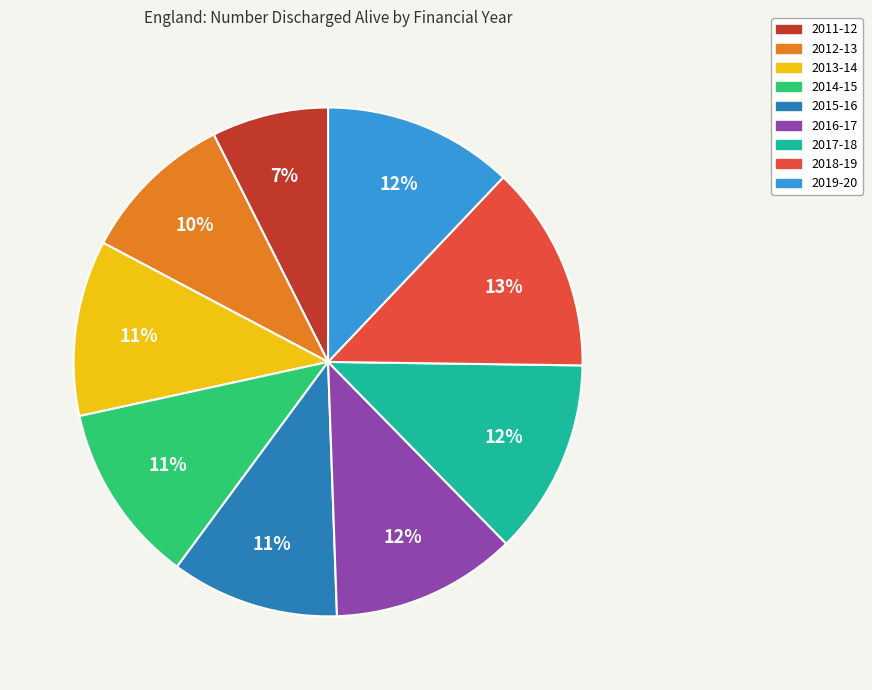

Does any single category account for the majority?

No